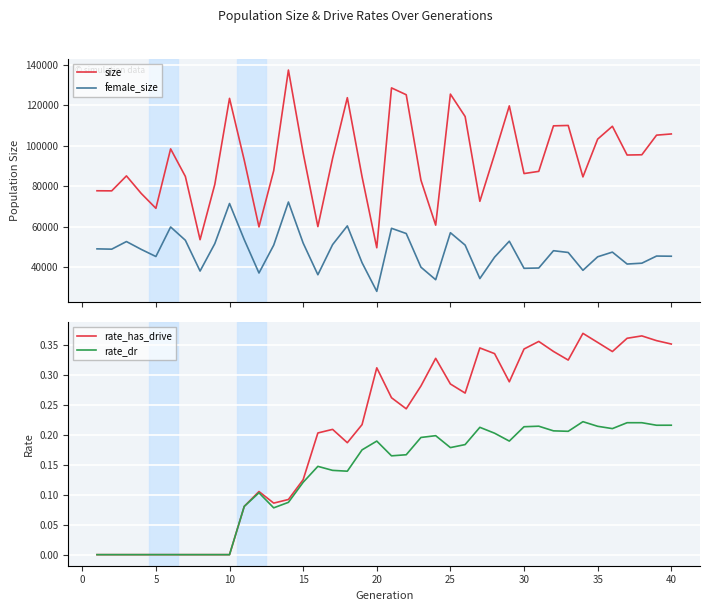

True or false: size and female_size intersect in this chart.

False